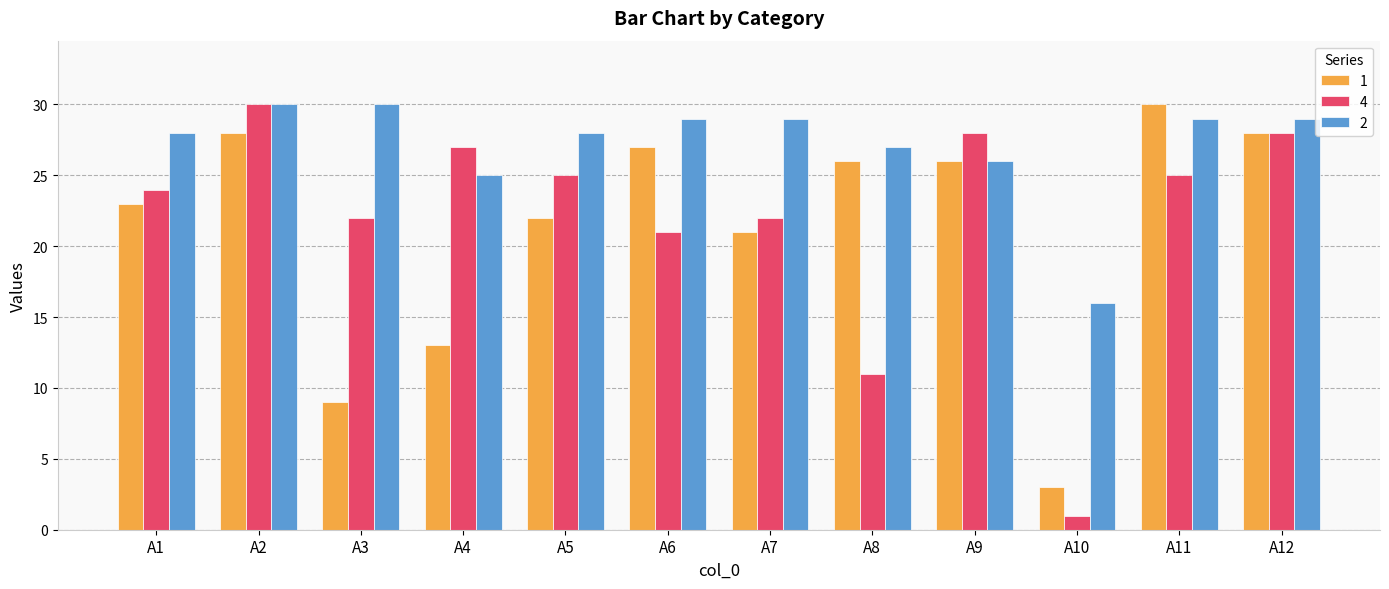

Is the value of 4 at A8 greater than the value of 1 at A12?

No